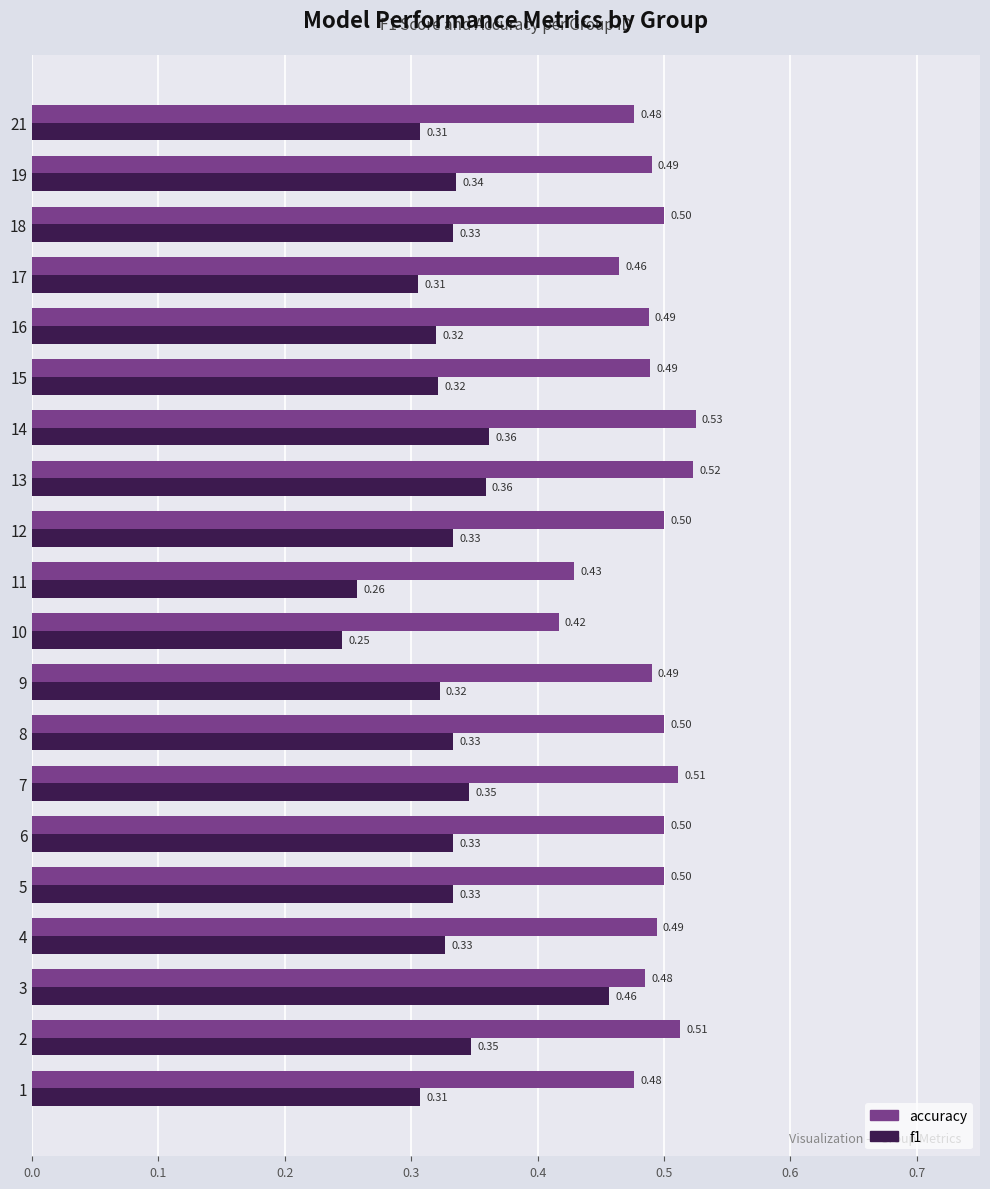

Which label corresponds to the smallest value in the chart?

10